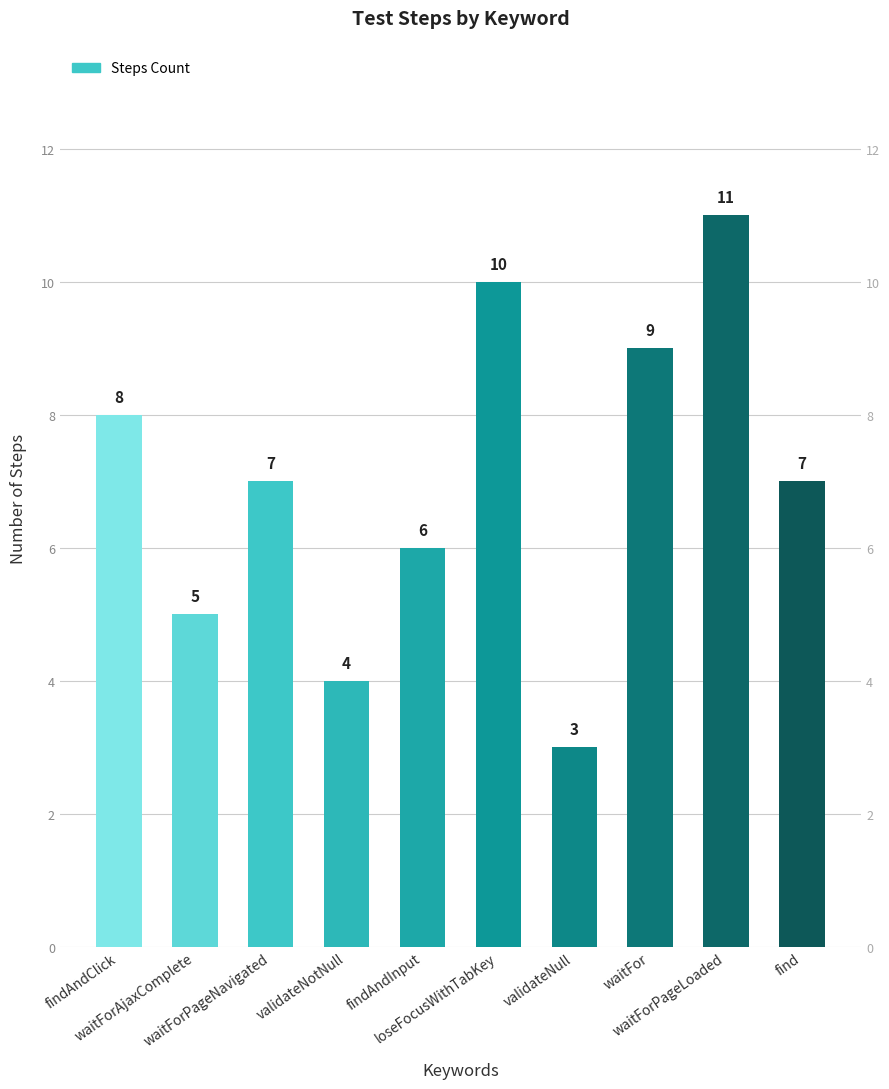

Reading left to right, extract all data points from this chart.

8	5	7	4	6	10	3	9	11	7